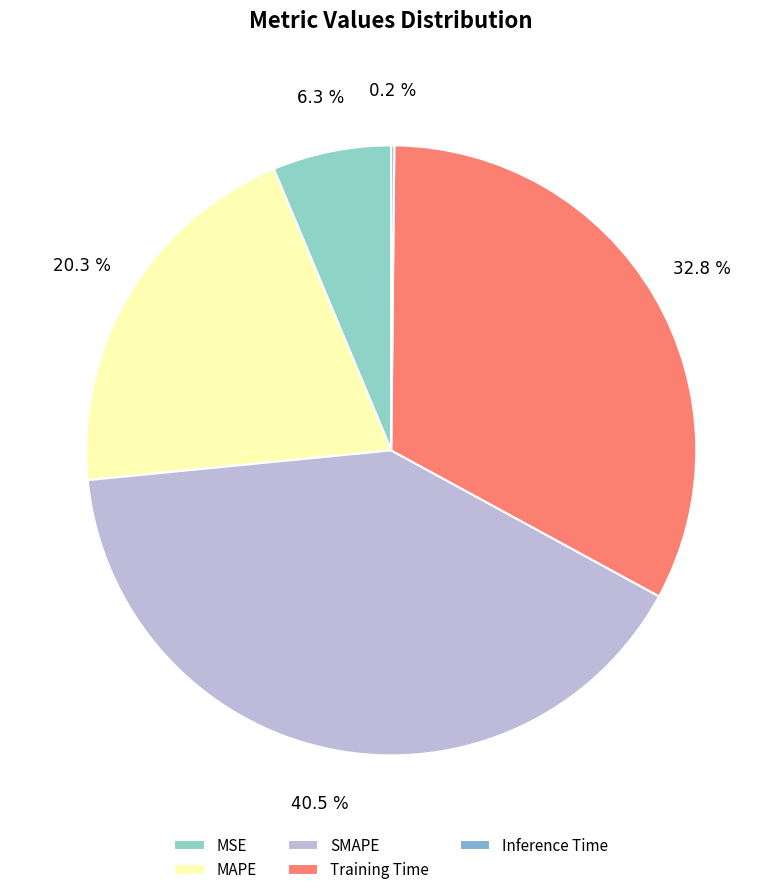

True or false: SMAPE accounts for 26% of the total.

False